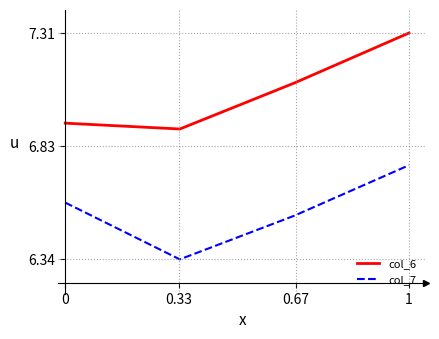

Which series has the largest total across all categories?

col_6